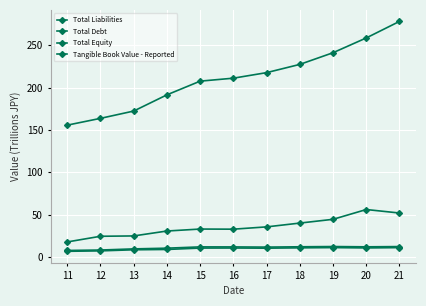

Read the Tangible Book Value - Reported value at 15.

10.4